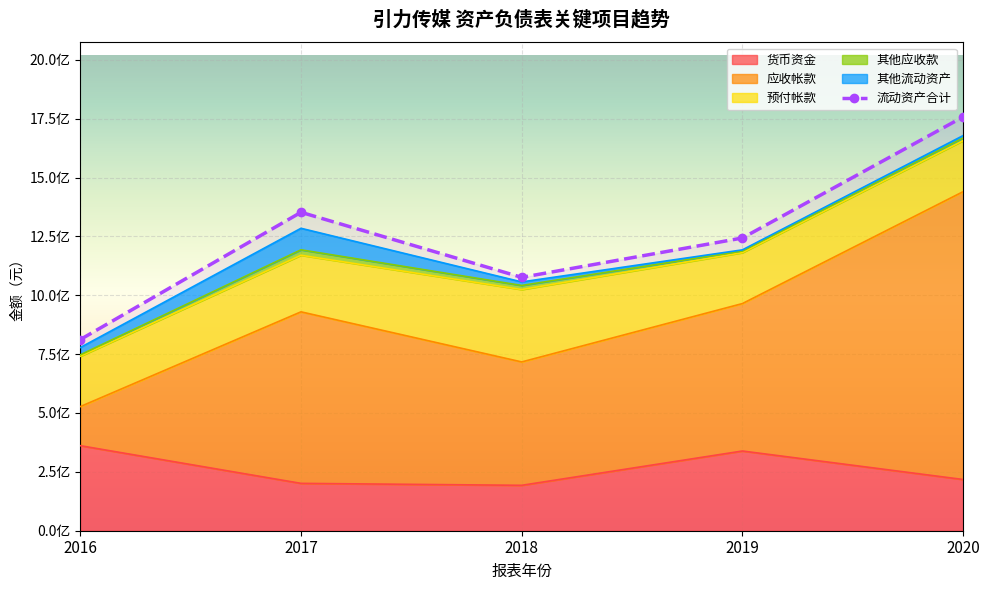

Which has a higher value, 2017 or 2018?

2017